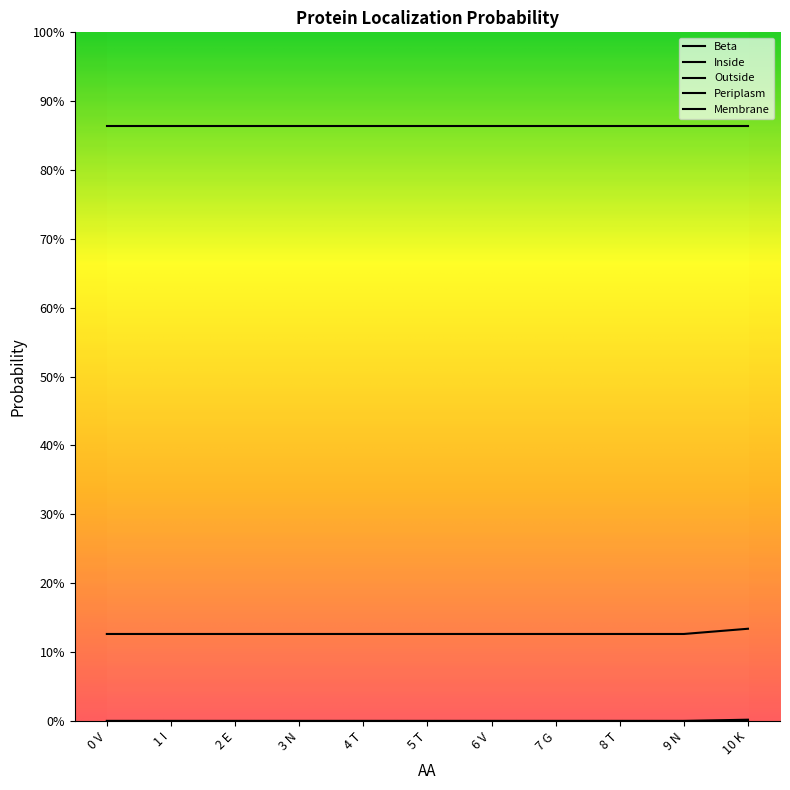

Is the value of Membrane at 2 E greater than the value of Inside at 0 V?

No